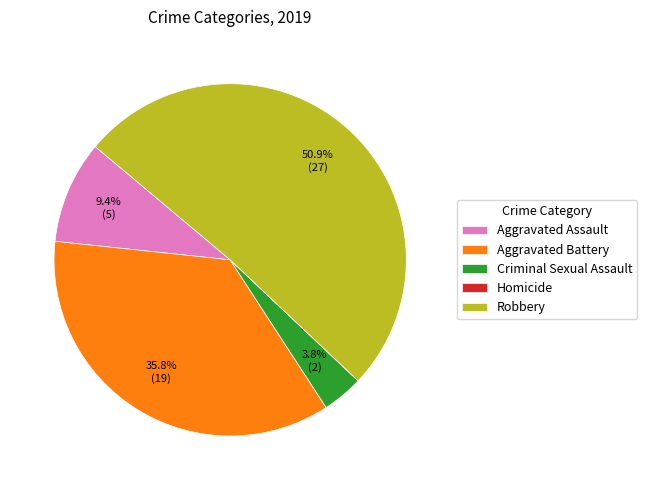

Is there a majority slice in this chart?

Yes